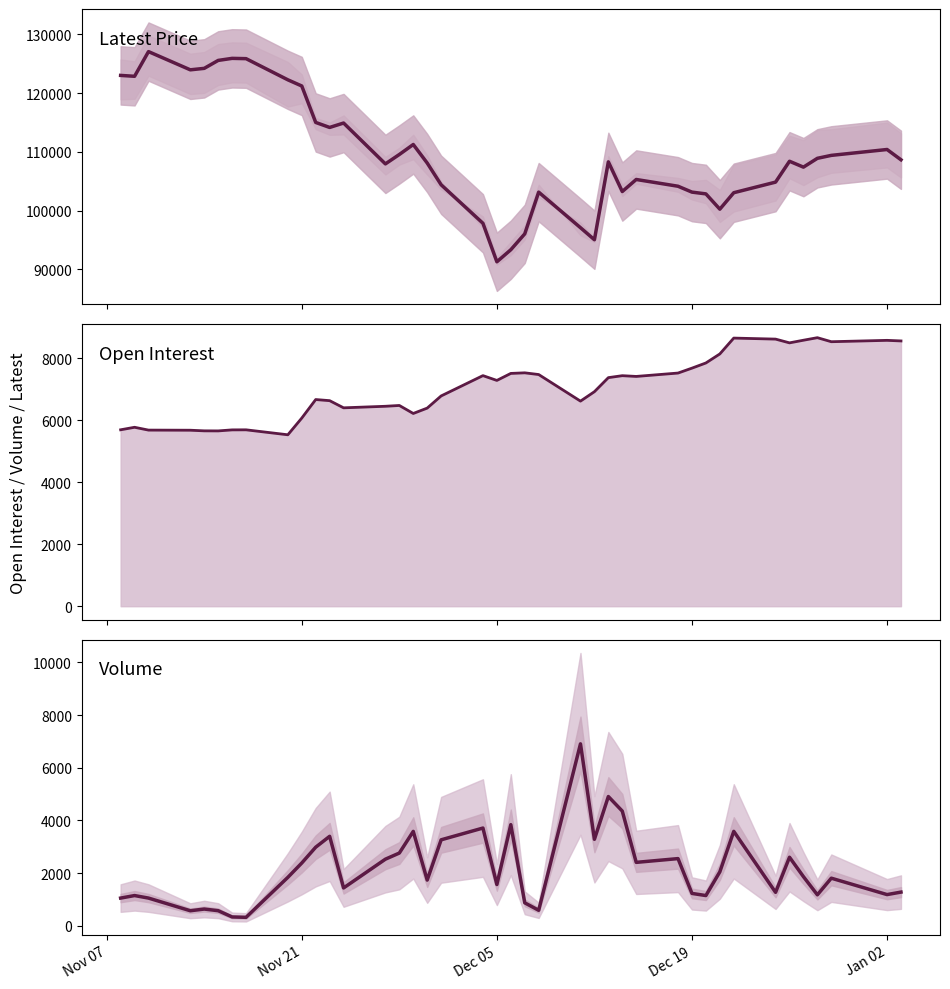

Reading left to right, transcribe all the data shown in this chart.

Latest: 123000	122850	127050	123950	124200	125550	125900	125850	122250	121200	115000	114150	114900	107950	109550	111250	108100	104400	97850	91300	93350	96050	103150	97100	95050	108300	103250	105300	104150	103150	102850	100250	103050	104850	108400	107400	108900	109400	110400	108650
Open Interest: 5687	5768	5677	5673	5653	5651	5684	5686	5526	6065	6662	6626	6395	6445	6471	6213	6386	6778	7433	7278	7504	7523	7468	6611	6915	7368	7431	7407	7516	7674	7841	8132	8643	8610	8489	8574	8656	8526	8570	8551
Volume: 1047	1143	1047	566	630	568	330	316	1835	2380	2981	3394	1432	2525	2758	3581	1731	3261	3708	1562	3837	867	583	6908	3280	4906	4352	2404	2547	1224	1143	2044	3583	1265	2599	1861	1171	1803	1180	1274